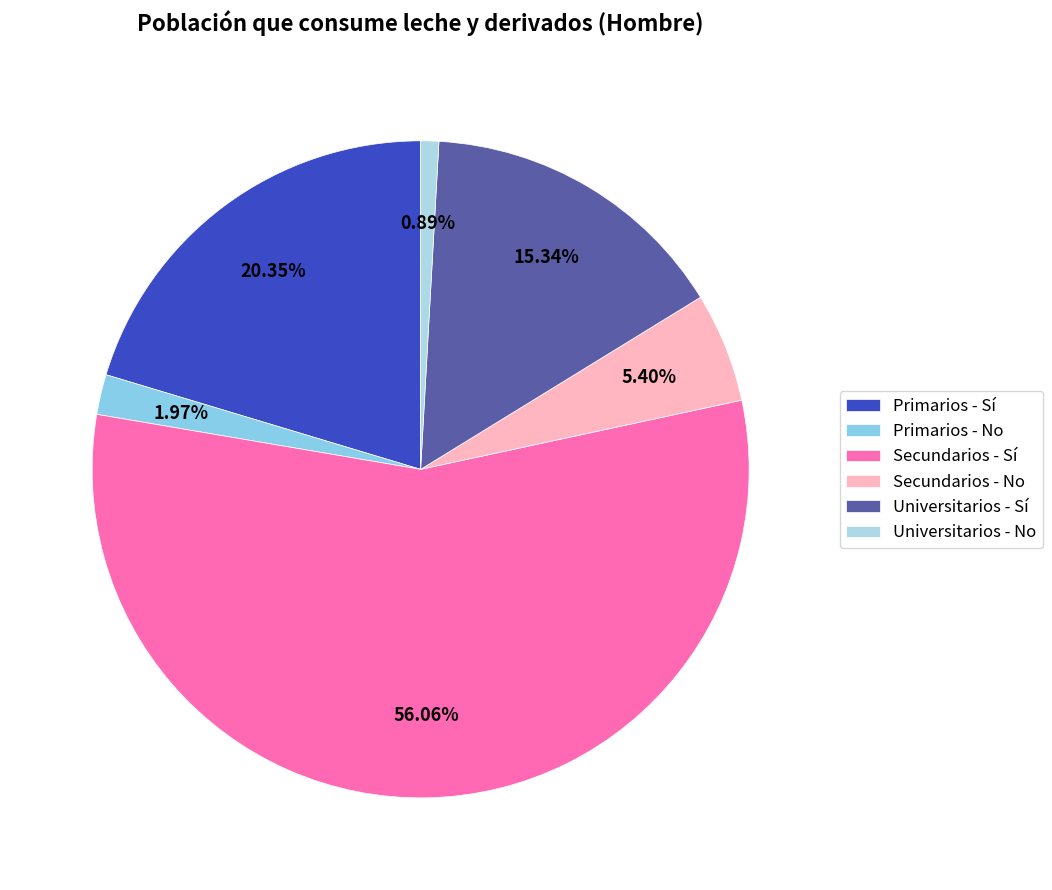

To the nearest percent, what is the difference between the Primarios - No and Universitarios - Sí slice percentages?

13%